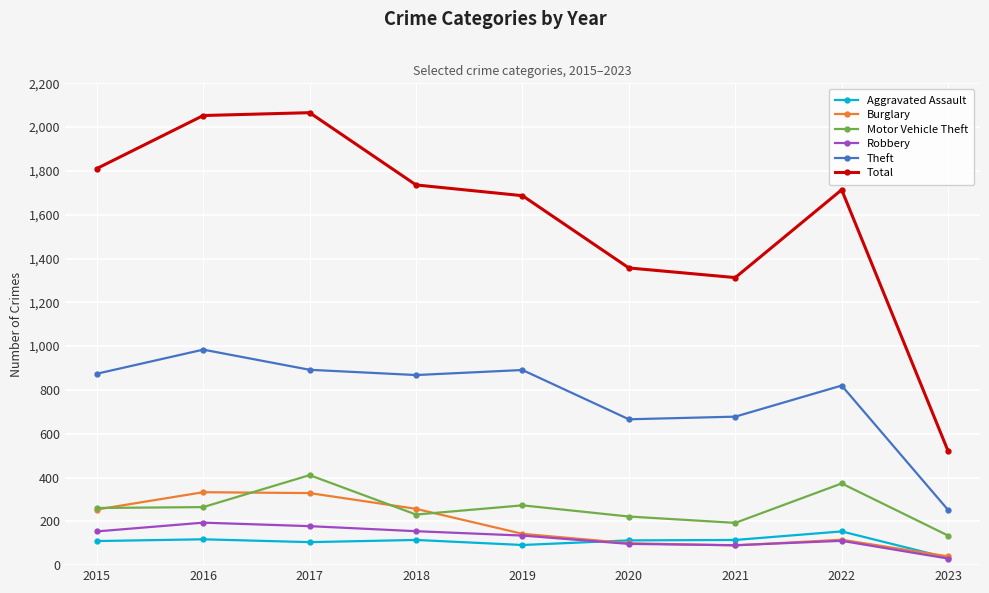

Between 2017 and 2020, which series saw the biggest shift?

Total